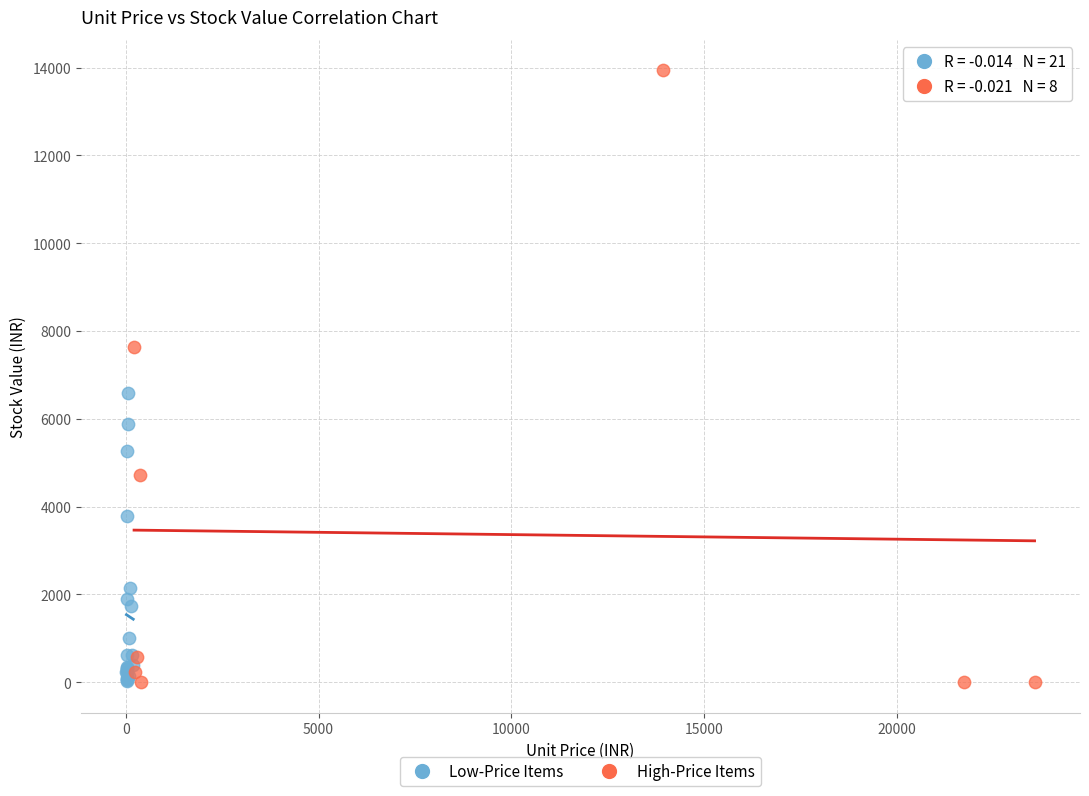

Which series contains the highest Y value?

High-Price Items